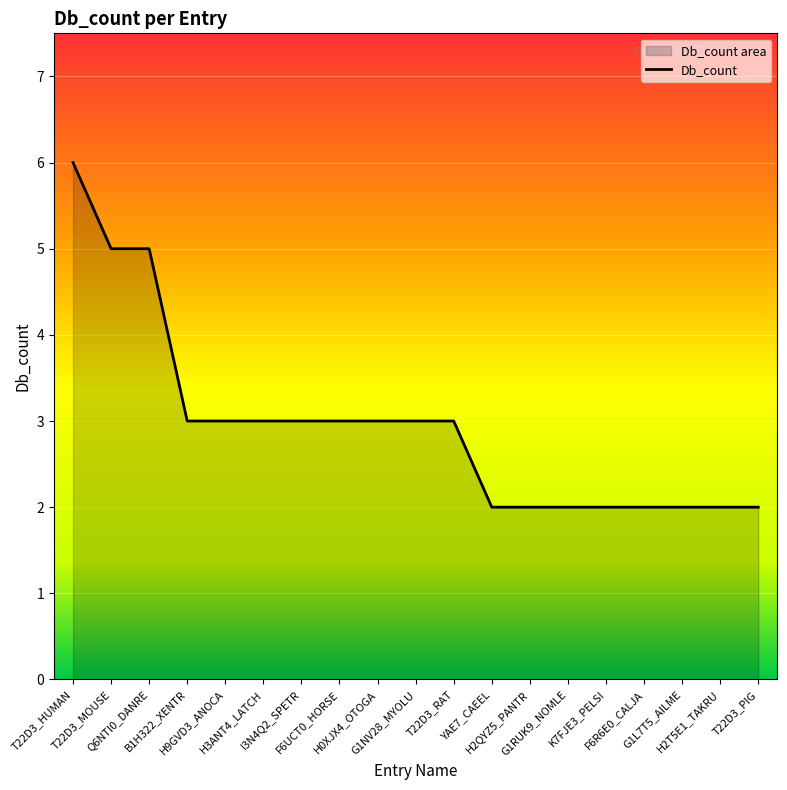

Between T22D3_RAT and K7FJE3_PELSI, which is larger?

T22D3_RAT